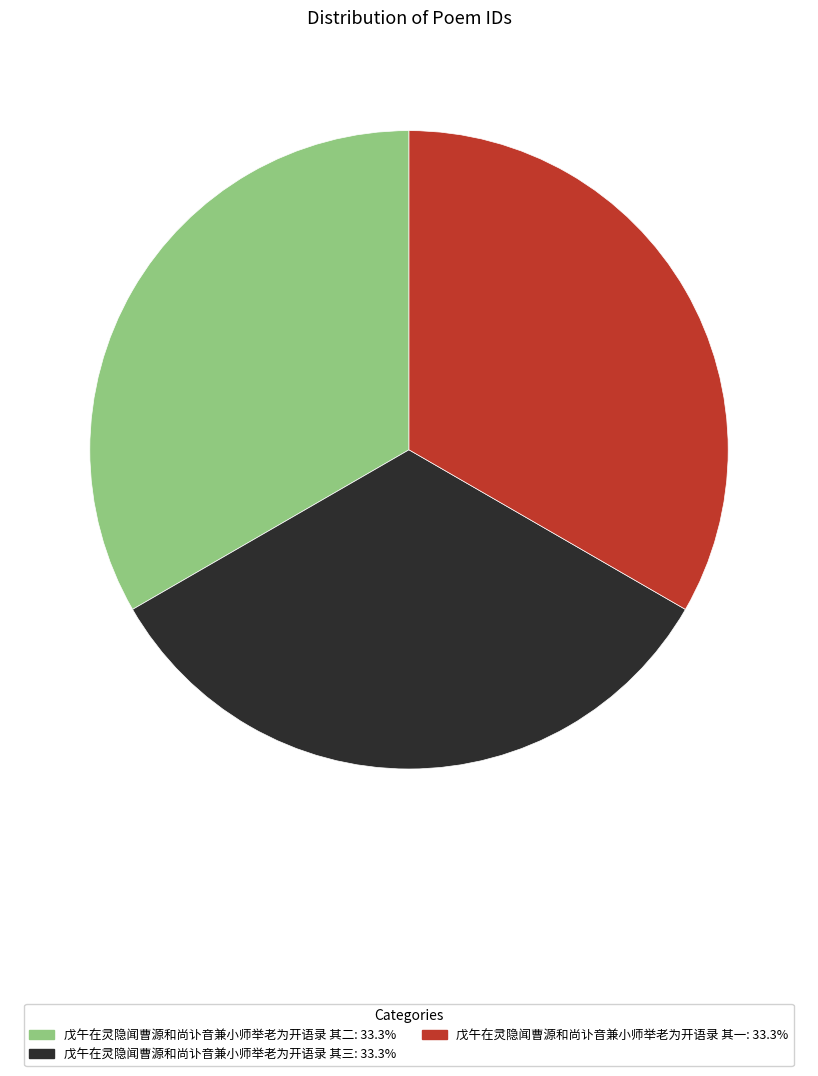

Approximately how many times larger is the value at 戊午在灵隐闻曹源和尚讣音兼小师举老为开语录 其一 compared to 戊午在灵隐闻曹源和尚讣音兼小师举老为开语录 其二?

1.0